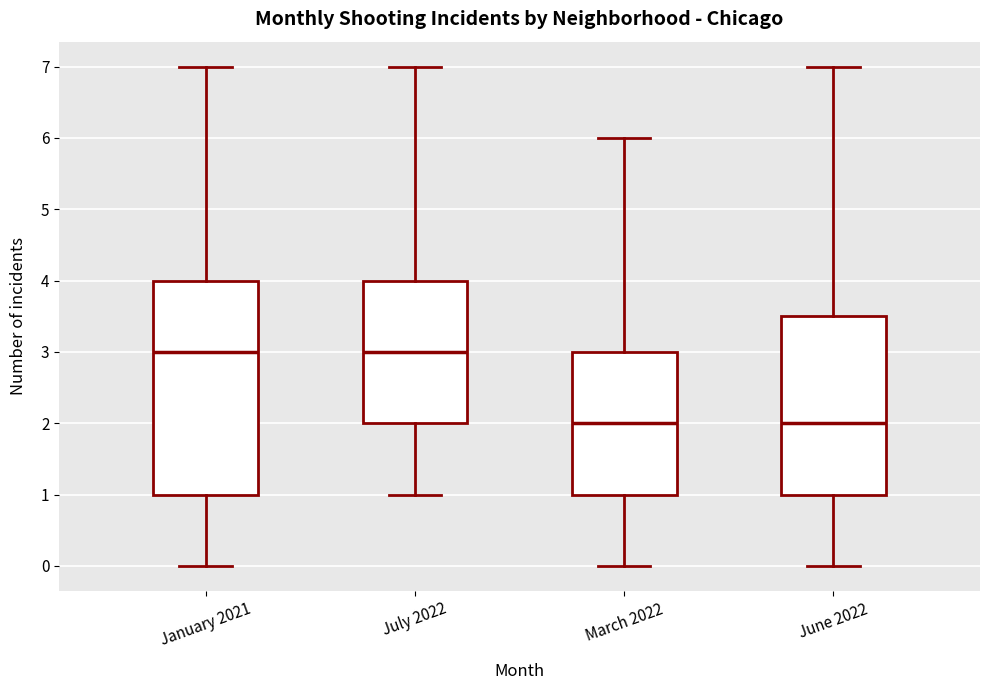

Reading left to right, transcribe this box plot: for each box, give where its median line is, the range the box spans, and where its two whiskers end, as read against the y-axis. The values are not printed on the chart, so give them approximately, as read against the axis.

January 2021: median 3.0, box 1.0 to 4.0, whiskers 0.0 to 7.0
July 2022: median 3.0, box 2.0 to 4.0, whiskers 1.0 to 7.0
March 2022: median 2.0, box 1.0 to 3.0, whiskers 0.0 to 6.0
June 2022: median 2.0, box 1.0 to 3.5, whiskers 0.0 to 7.0